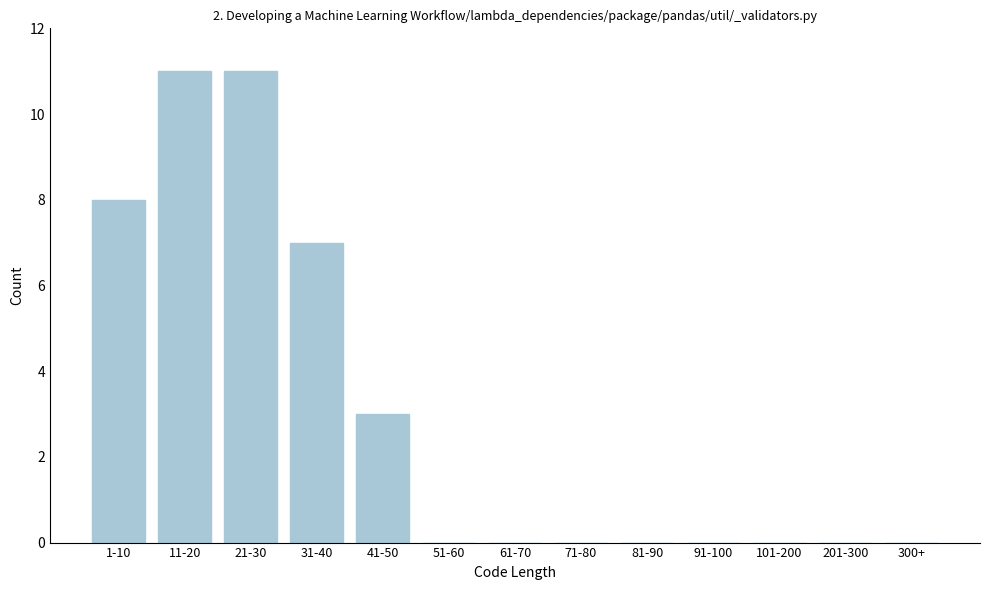

Reading left to right, what are all the values shown in this chart?

1-10=8	11-20=11	21-30=11	31-40=7	41-50=3	51-60=0	61-70=0	71-80=0	81-90=0	91-100=0	101-200=0	201-300=0	300+=0